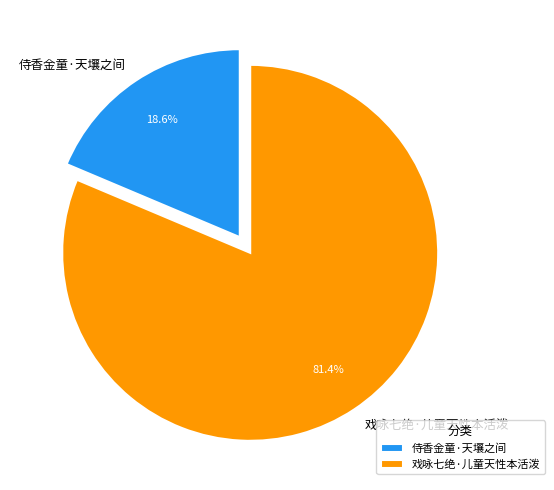

Which slice is the largest?

戏咏七绝·儿童天性本活泼